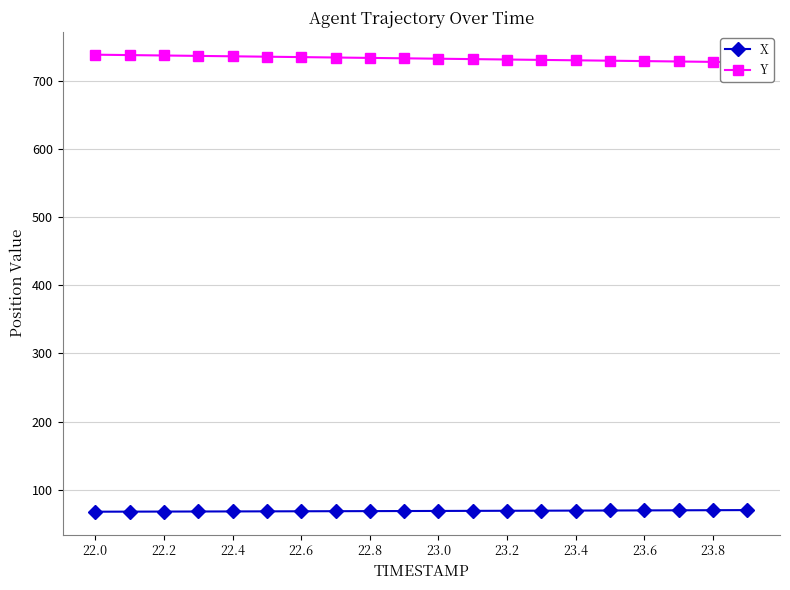

True or false: Y and X cross at least once.

False